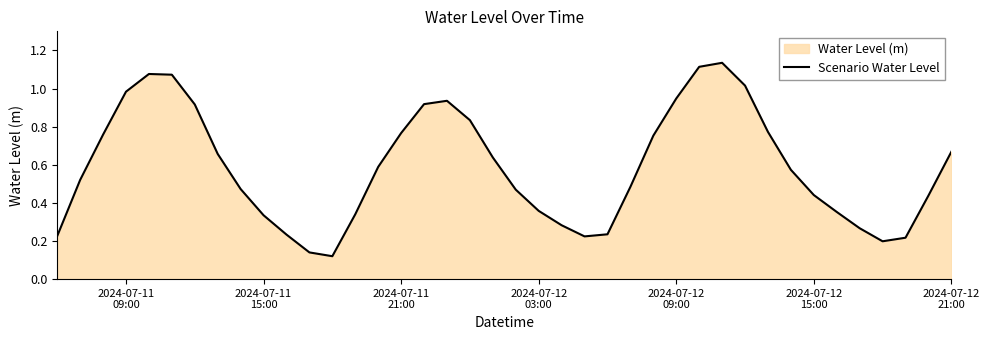

Reading left to right, what are all the values shown in this chart?

0.2	0.5	0.8	1.0	1.1	1.1	0.9	0.7	0.5	0.3	0.2	0.1	0.1	0.3	0.6	0.8	0.9	0.9	0.8	0.6	0.5	0.4	0.3	0.2	0.2	0.5	0.8	0.9	1.1	1.1	1.0	0.8	0.6	0.4	0.4	0.3	0.2	0.2	0.4	0.7